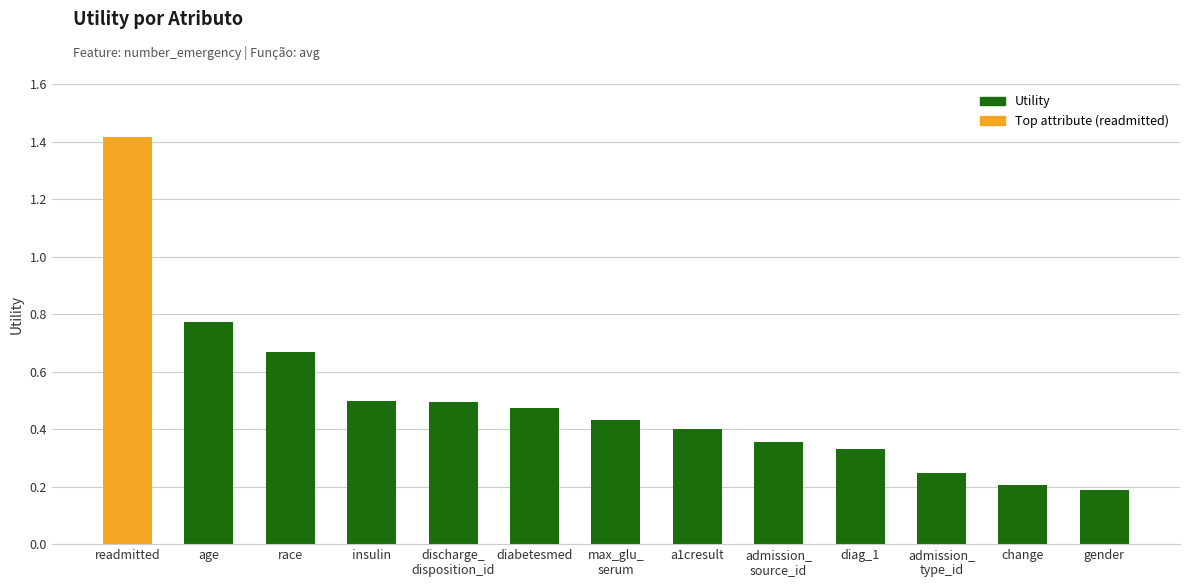

What is the change in value from insulin to gender?

-0.3